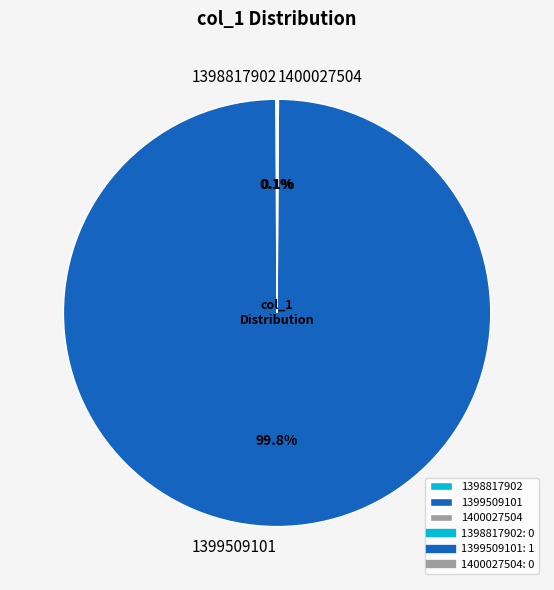

What is the largest slice in the pie chart?

1399509101